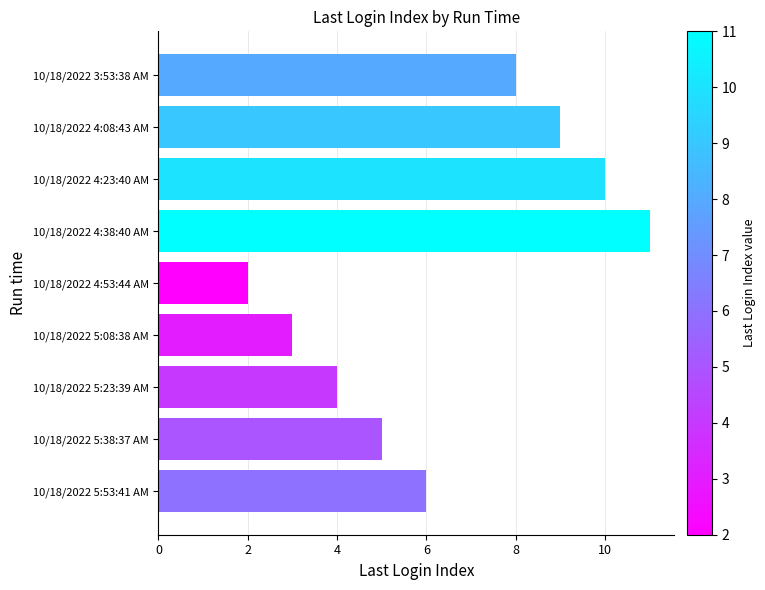

List the labels in order of value, smallest first.

10/18/2022 4:53:44 AM, 10/18/2022 5:08:38 AM, 10/18/2022 5:23:39 AM, 10/18/2022 5:38:37 AM, 10/18/2022 5:53:41 AM, 10/18/2022 3:53:38 AM, 10/18/2022 4:08:43 AM, 10/18/2022 4:23:40 AM, 10/18/2022 4:38:40 AM